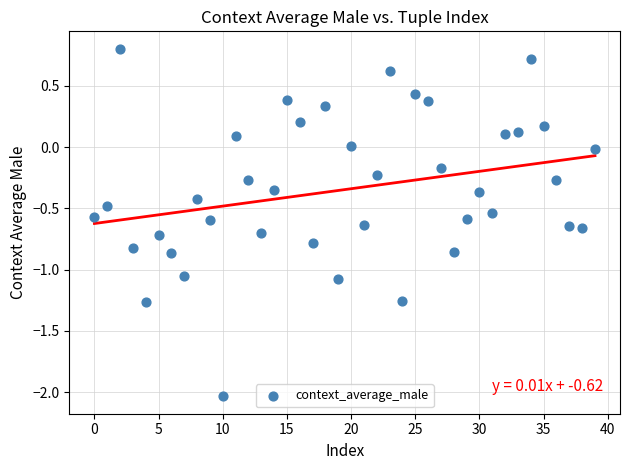

What is the range of Y values (max minus min)?

2.8